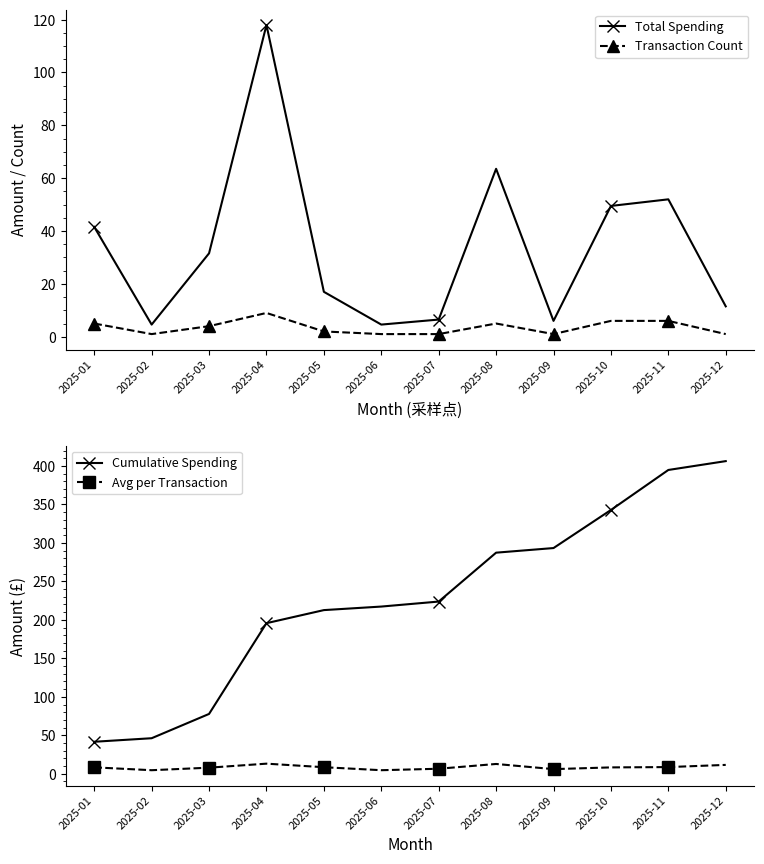

The value of Avg per Transaction at 2025-08 is 20.8. True or false?

False